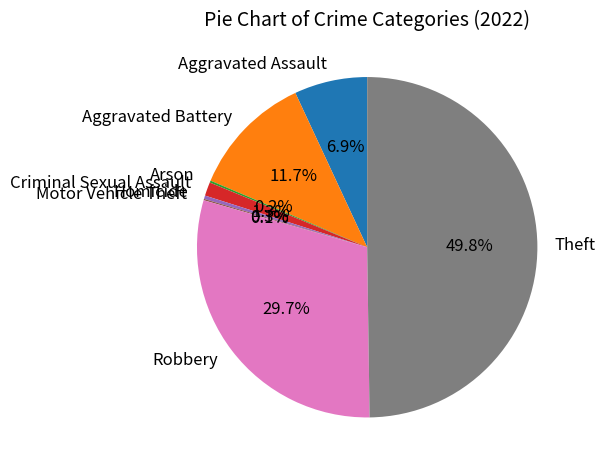

Approximately how many times larger is the value at Robbery compared to Homicide?

91.6